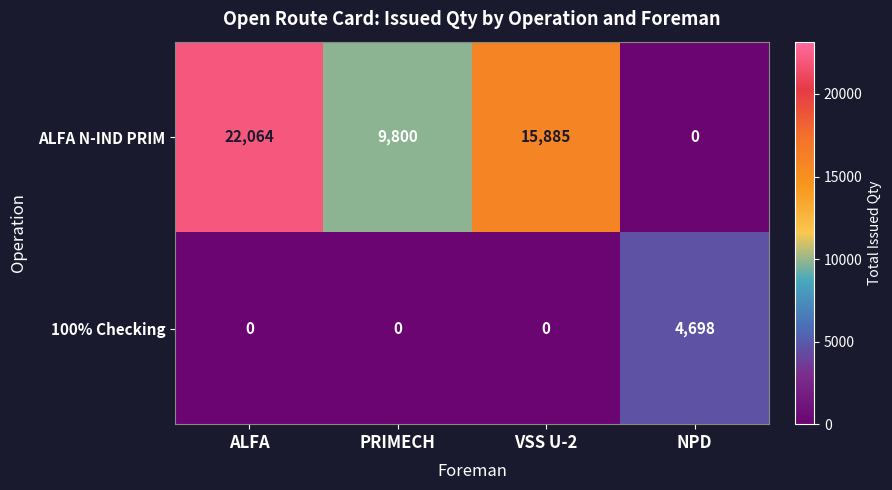

What is the spread (max minus min) of values at PRIMECH?

9800